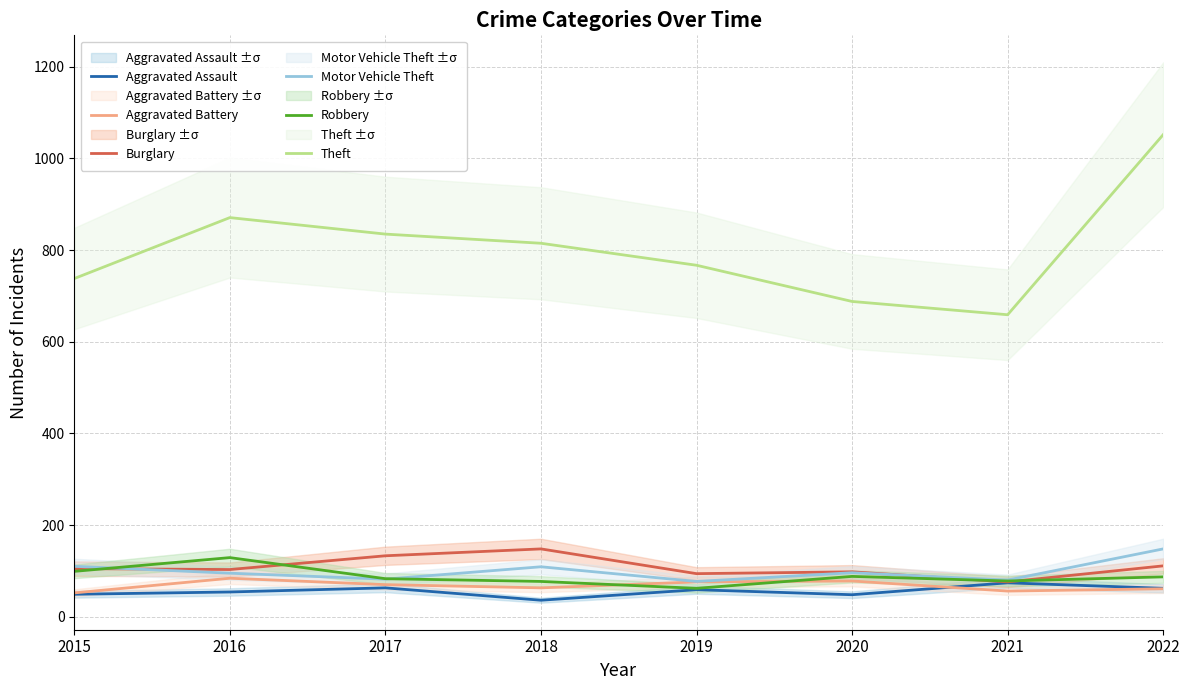

The value of Burglary at 2015 is 36. True or false?

False